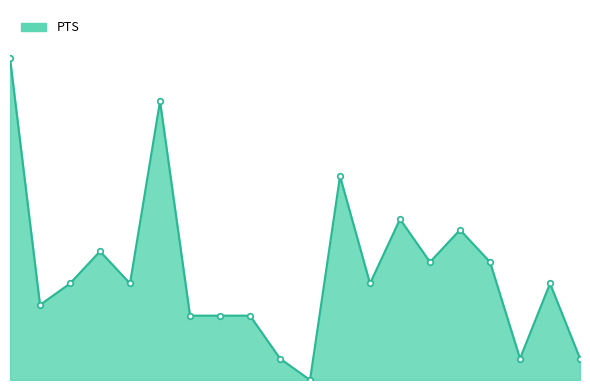

Does the chart display data point markers on the line(s)?

No